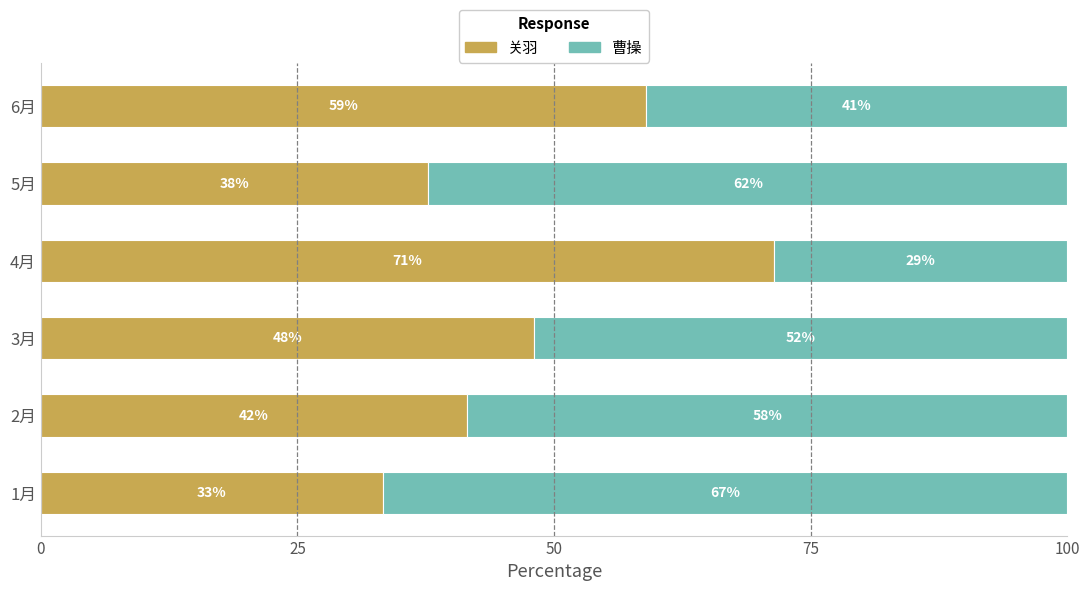

What is the lowest value of the 关羽 series?

33.3